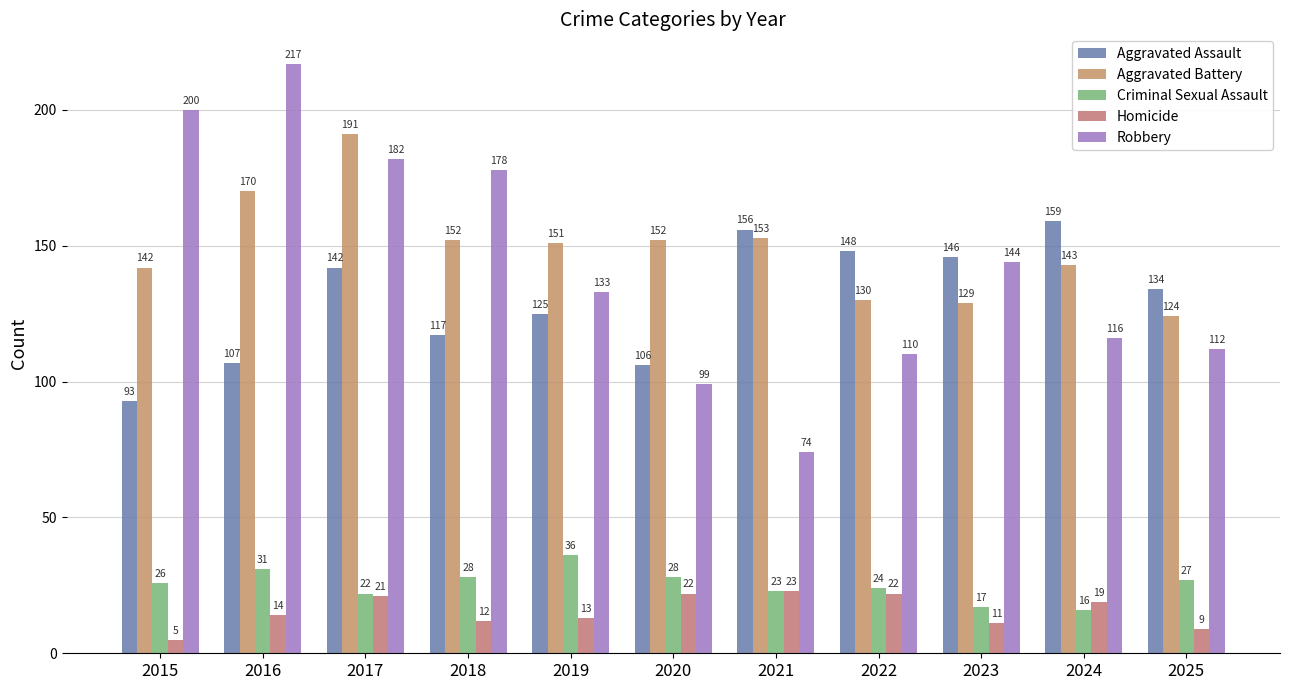

Between 2017 and 2020, which series saw the biggest shift?

Robbery